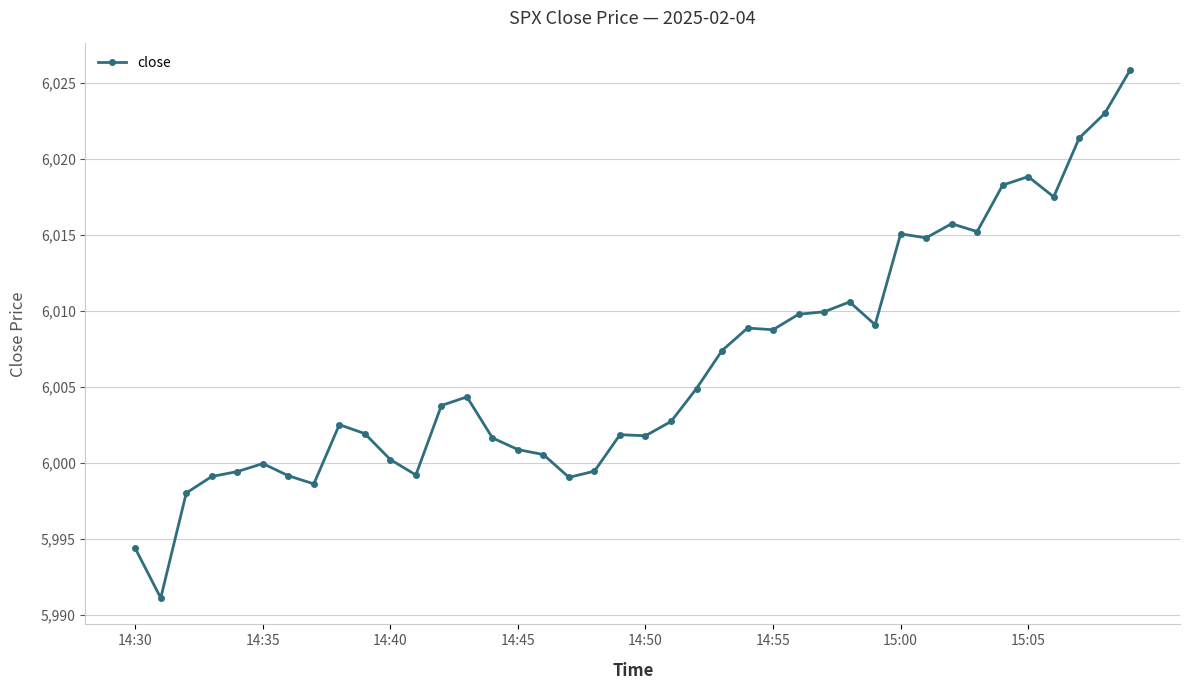

What is the difference between the maximum and minimum values?

34.8